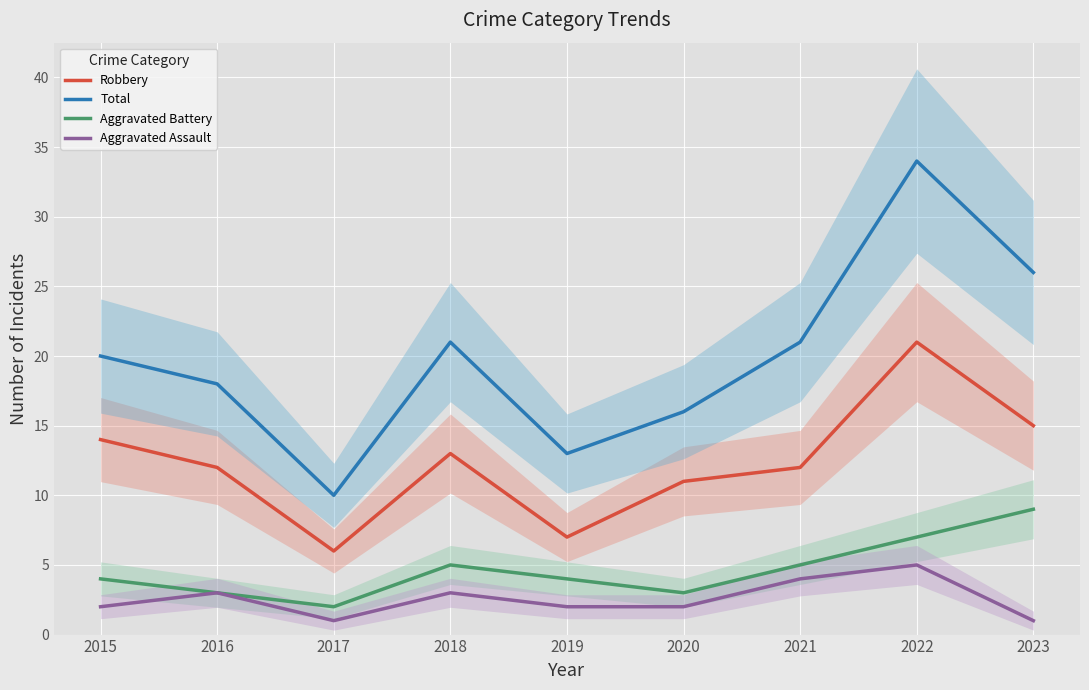

What is the value of the Total point at the 7th from the left?

21